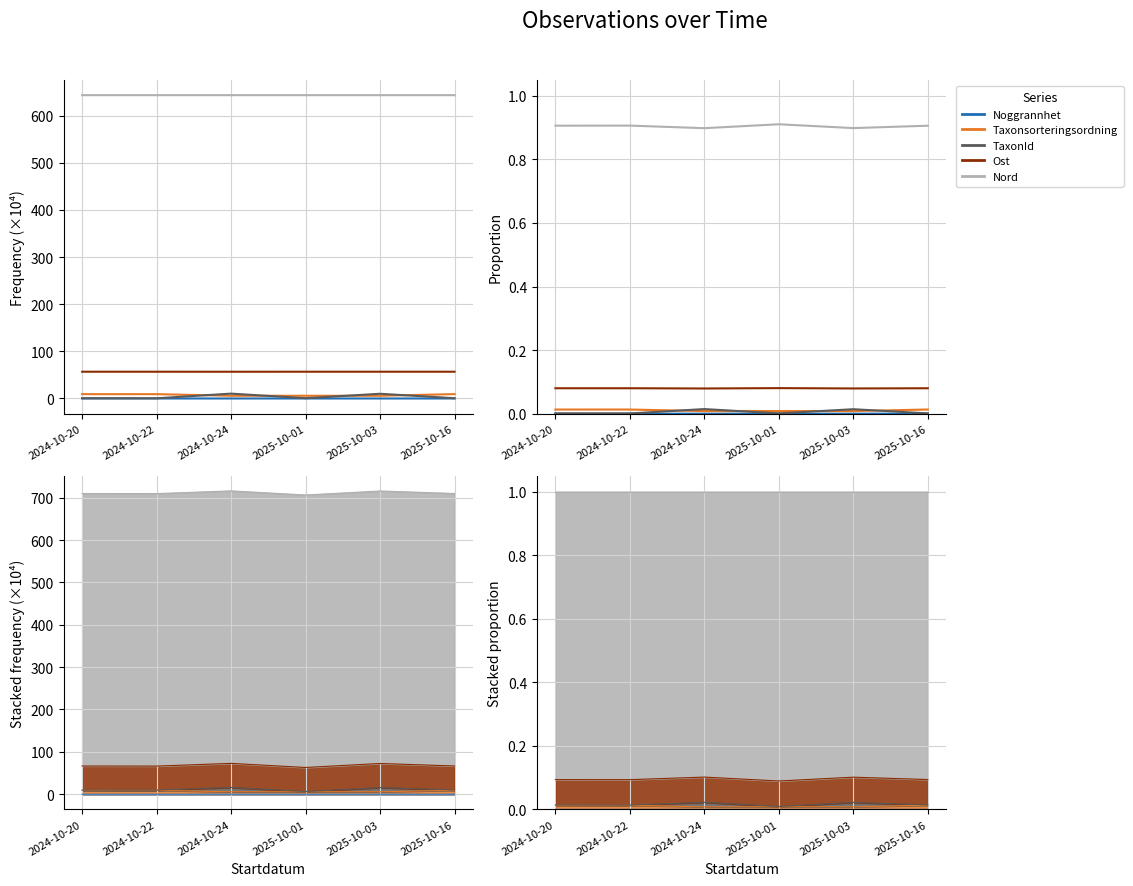

Does the chart display data point markers on the line(s)?

No